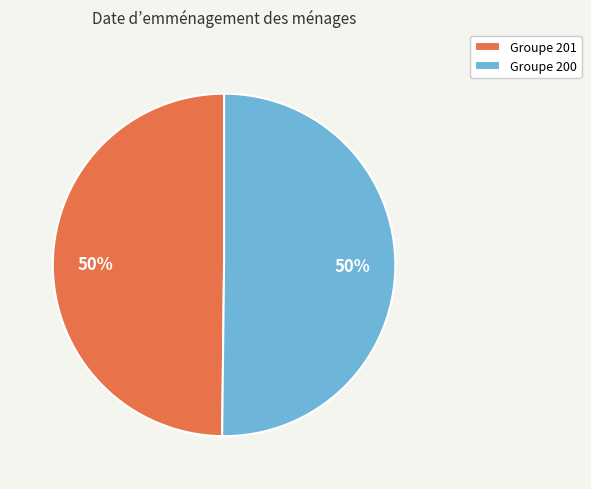

Combined, do Groupe 201 and Groupe 200 account for over 50%?

Yes